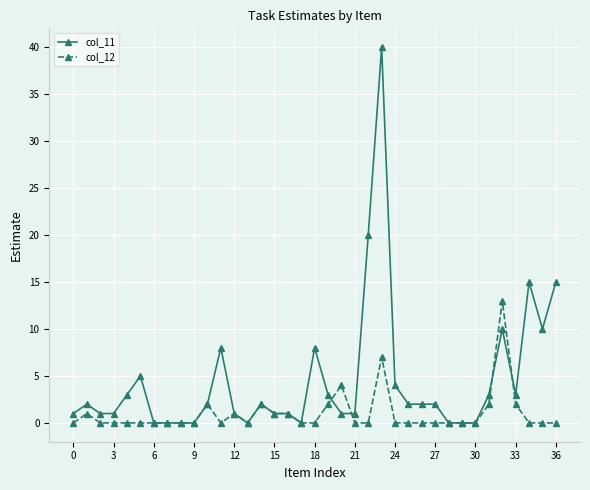

What is the sum of all col_12 values?

38